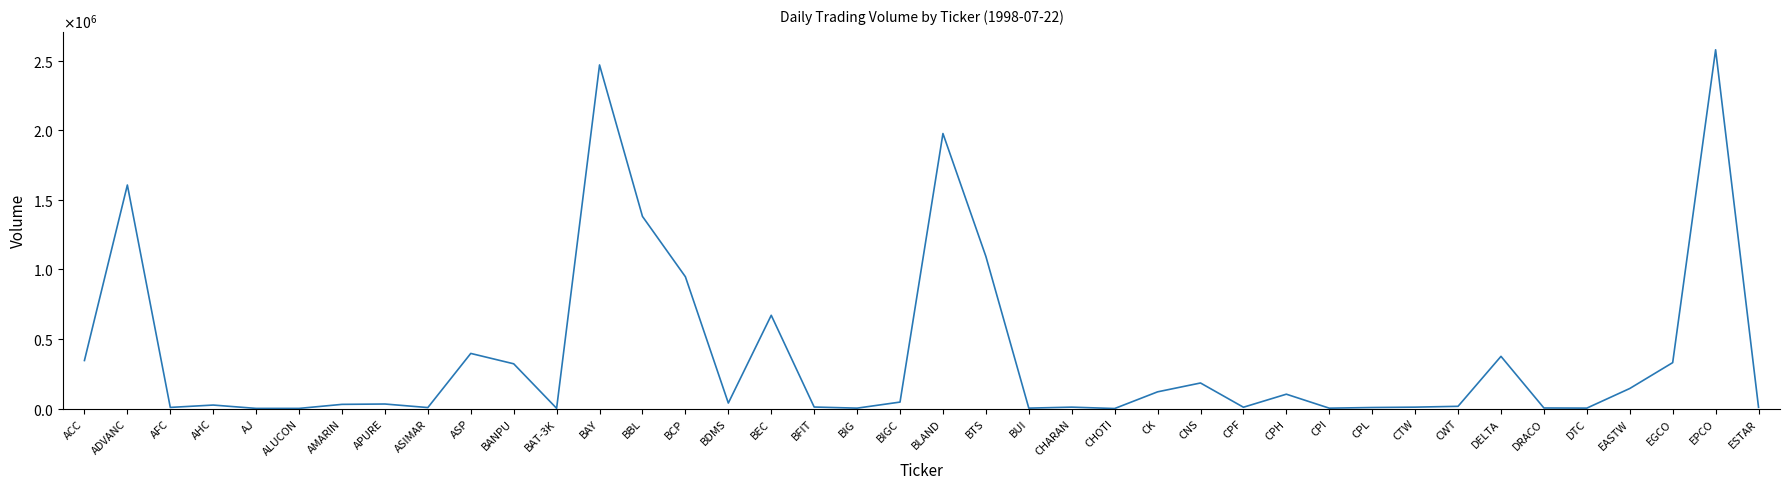

Rank the categories by value from lowest to highest.

CHOTI, AJ, ALUCON, BAT-3K, CPI, BIG, BUI, DTC, DRACO, ASIMAR, CPL, AFC, ESTAR, CPF, CHARAN, CTW, BFIT, CWT, AHC, AMARIN, APURE, BDMS, BIGC, CPH, CK, EASTW, CNS, BANPU, EGCO, ACC, DELTA, ASP, BEC, BCP, BTS, BBL, ADVANC, BLAND, BAY, EPCO